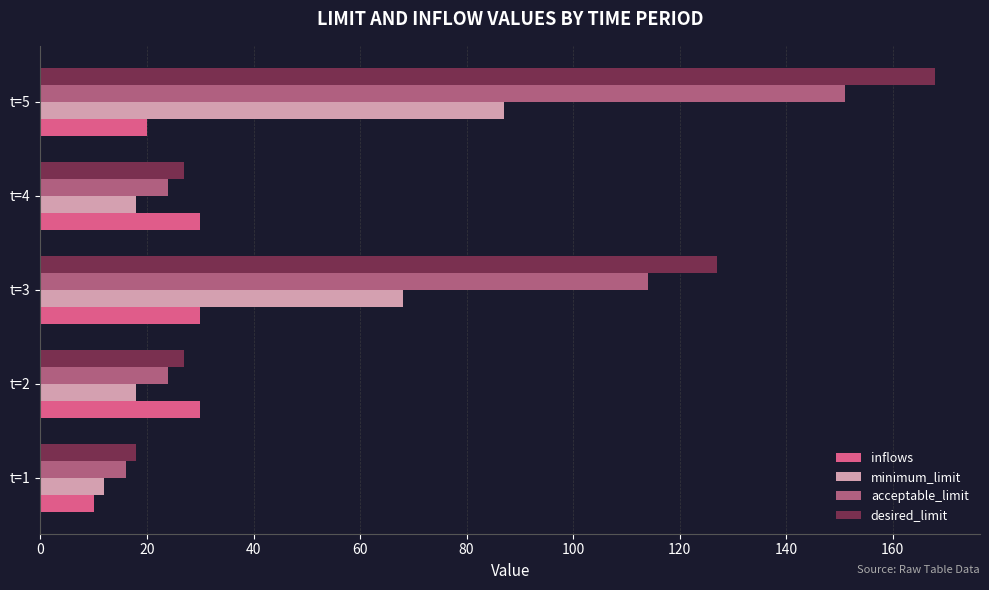

The value of acceptable_limit at t=1 is 16. True or false?

True